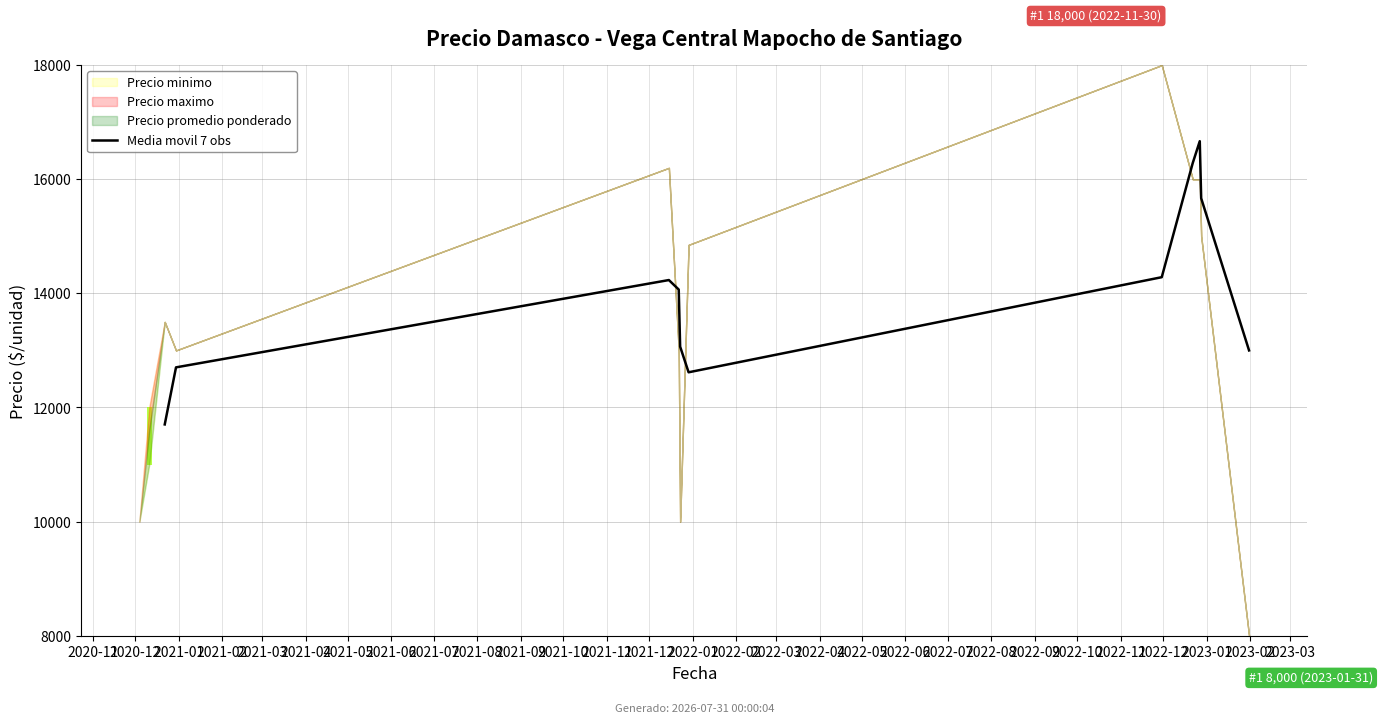

Count the number of categories in the chart.

11